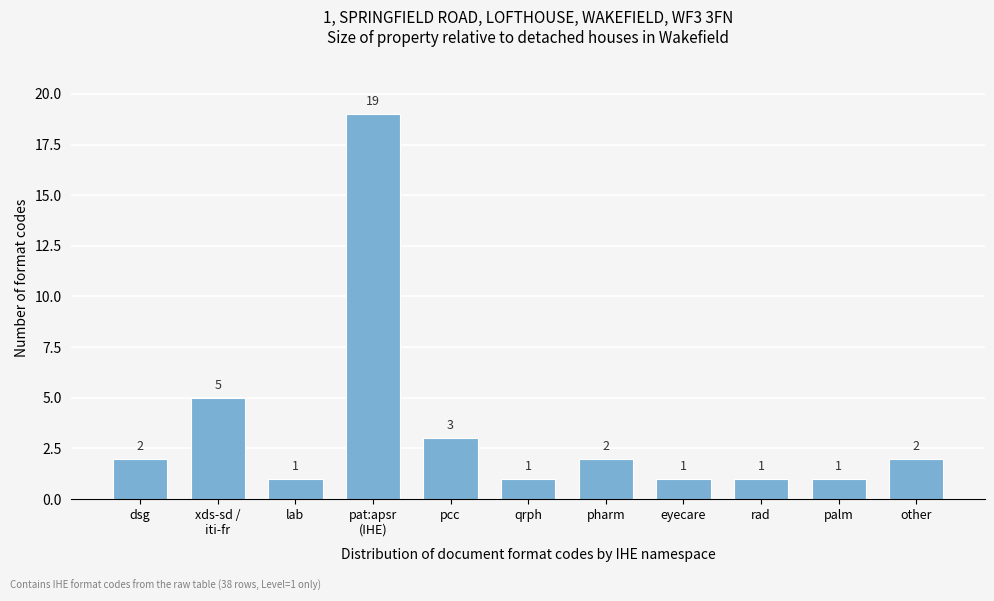

Reading left to right, transcribe all the data shown in this chart.

2	5	1	19	3	1	2	1	1	1	2